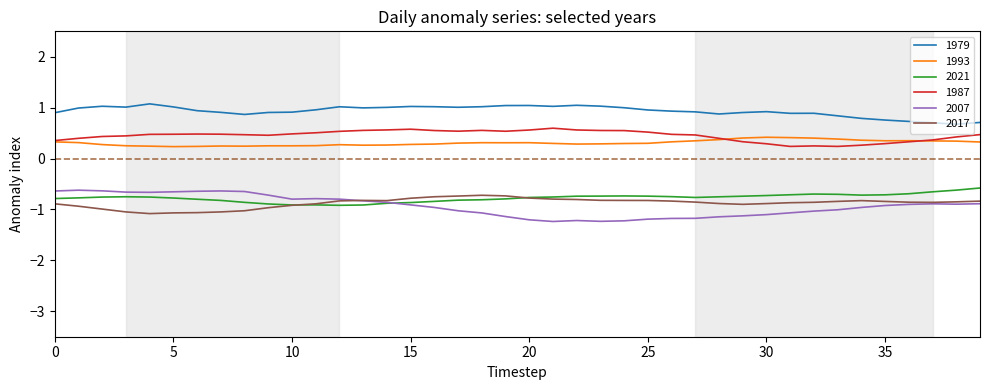

Which series has the largest total across all categories?

1979